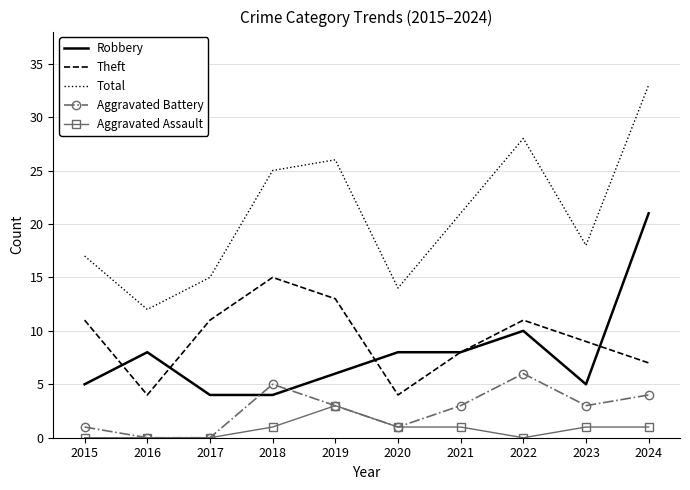

What is the lowest value of the Total series?

12